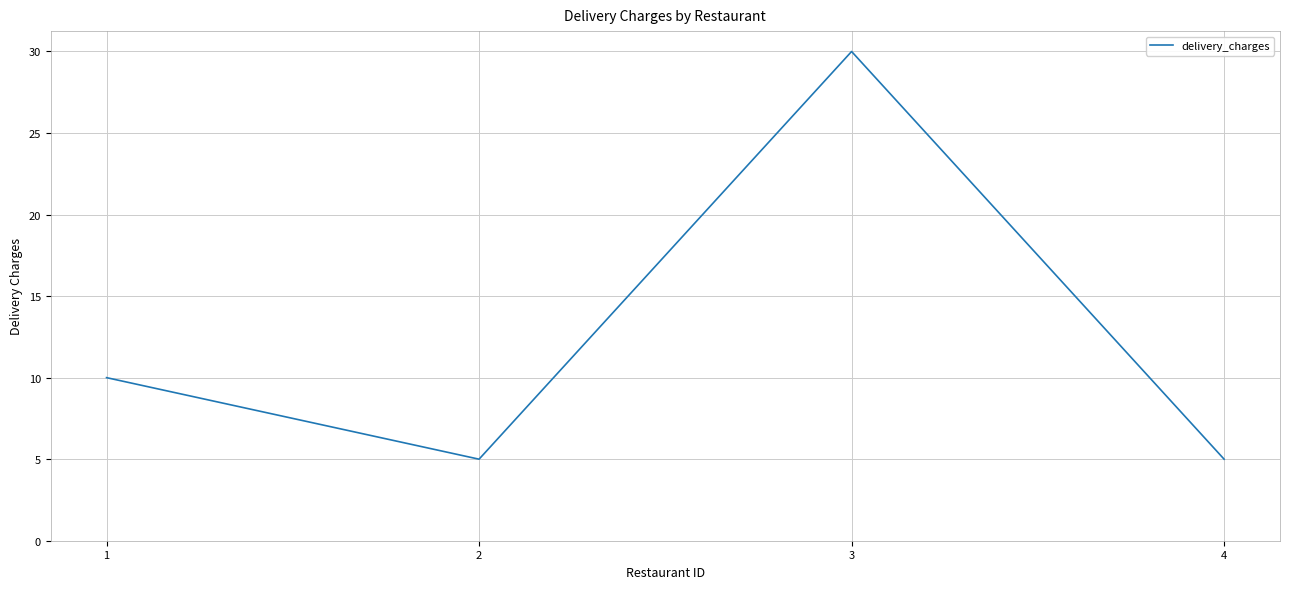

What is the sum of the values at 3 and 2?

35